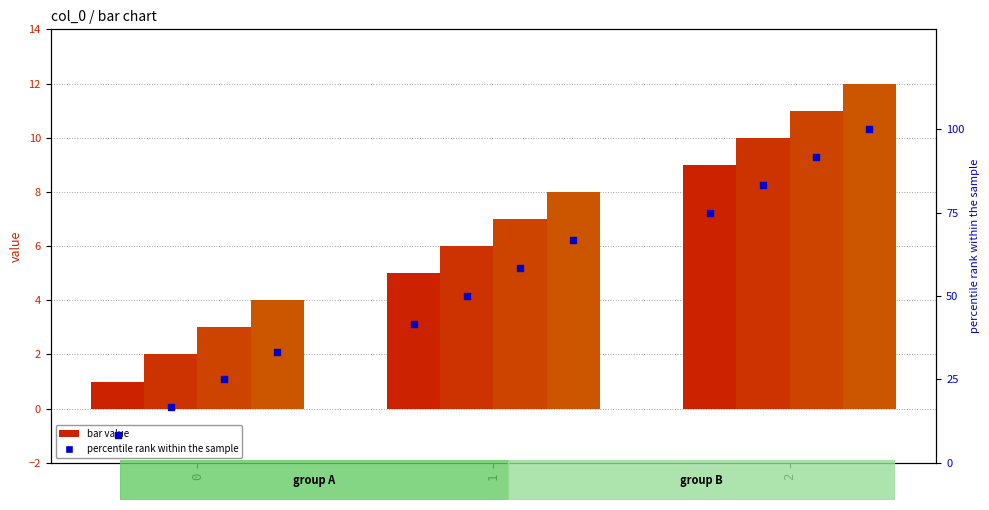

At which category is the sum across all series the highest?

2